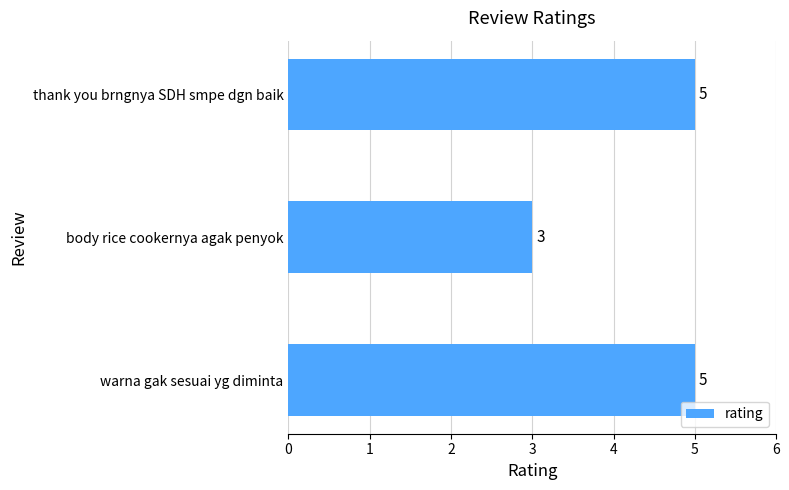

Reading bottom to top, list all the values displayed in this chart.

5	3	5